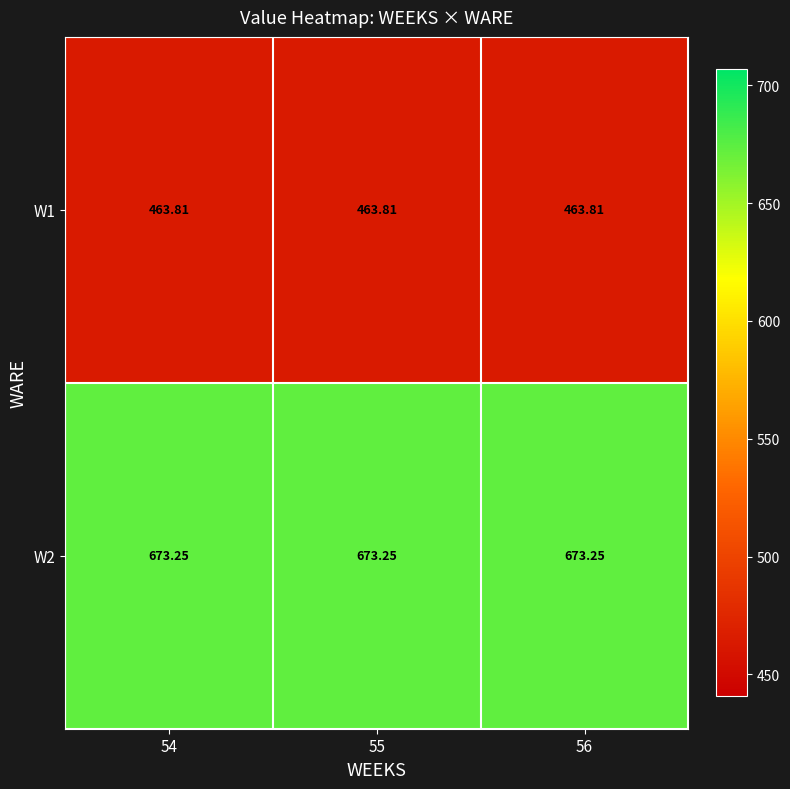

Is the value of W2 at 55 greater than the value of W1 at 54?

Yes